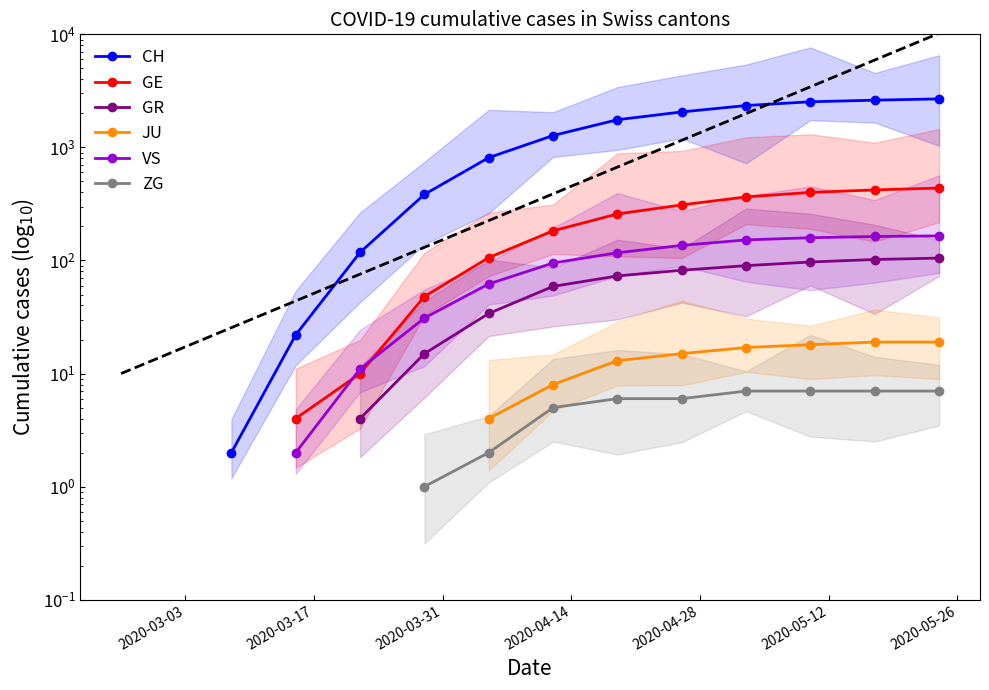

How many positive values does the GR series have?

10